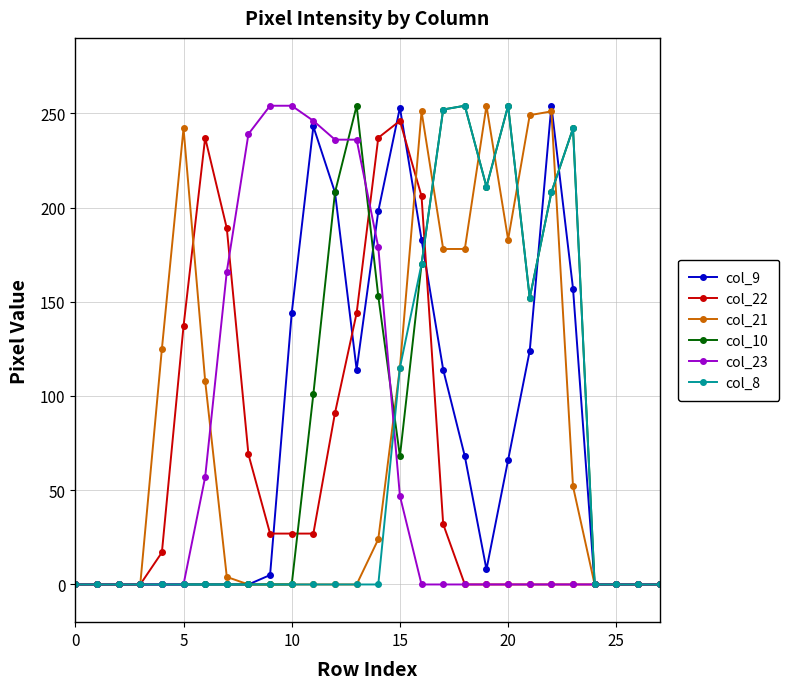

What is the sum of all col_22 values?

1686